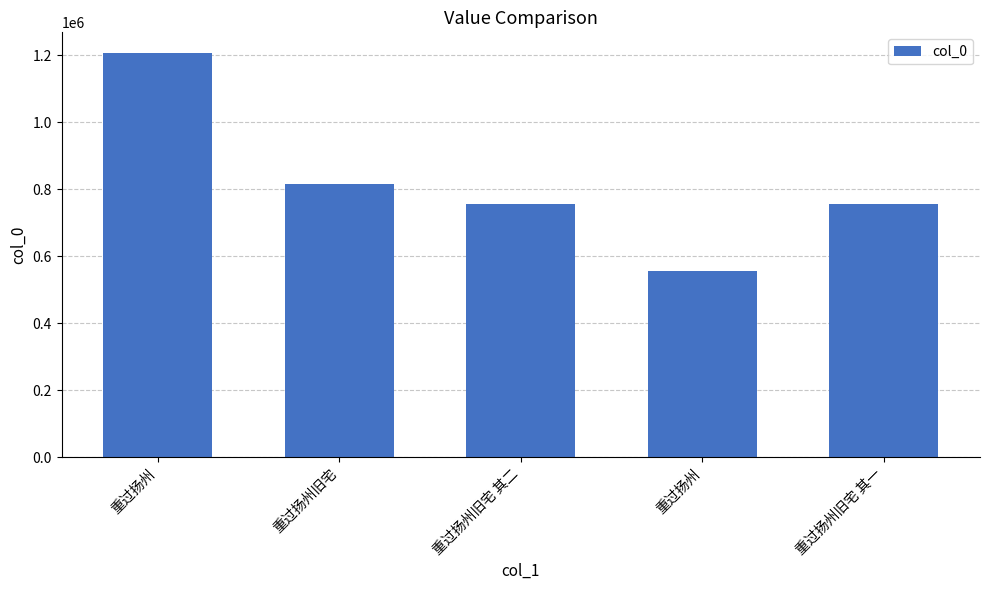

Approximately how many times larger is the value at 重过扬州 compared to 重过扬州旧宅 其二?

0.7